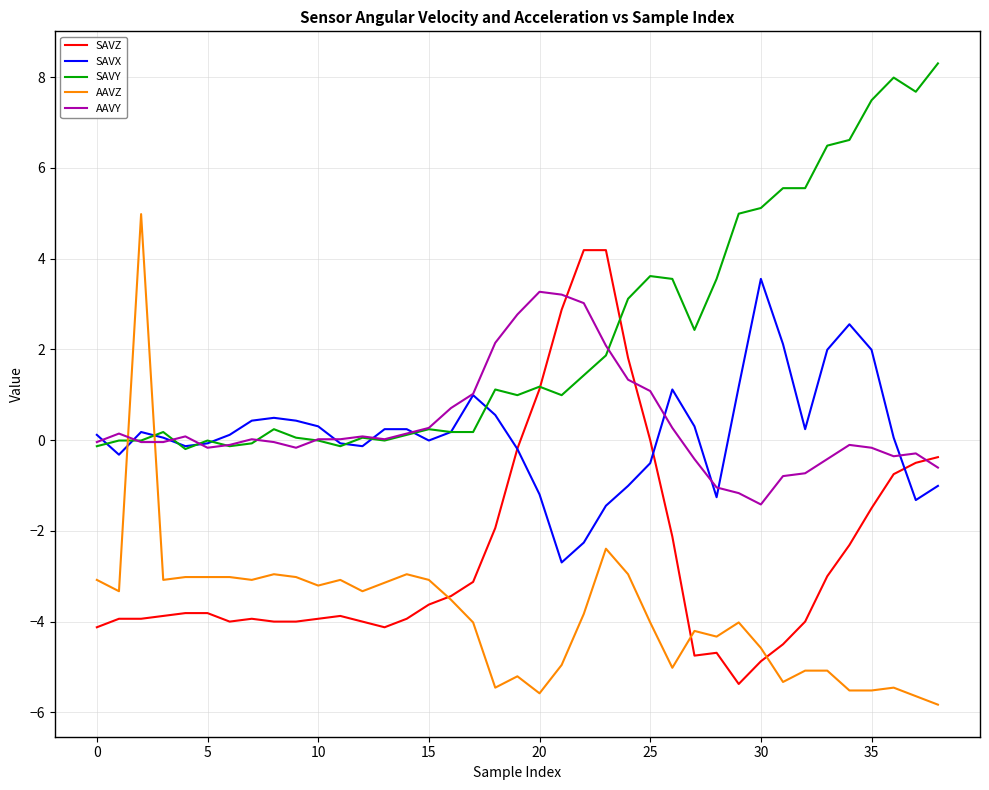

Which series ends up on top after the final intersection of AAVZ and AAVY?

AAVY